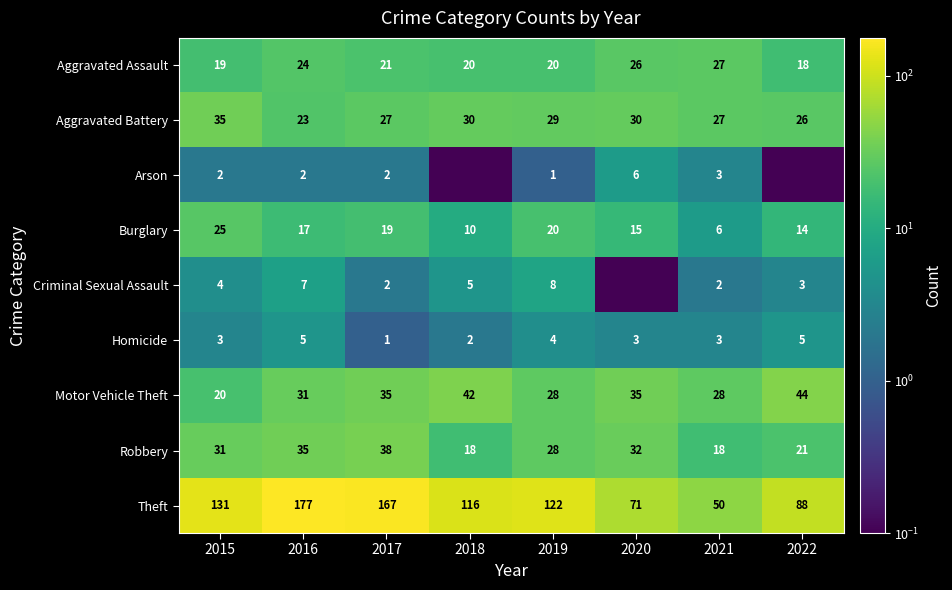

Read the Homicide value at 2017.

1.0